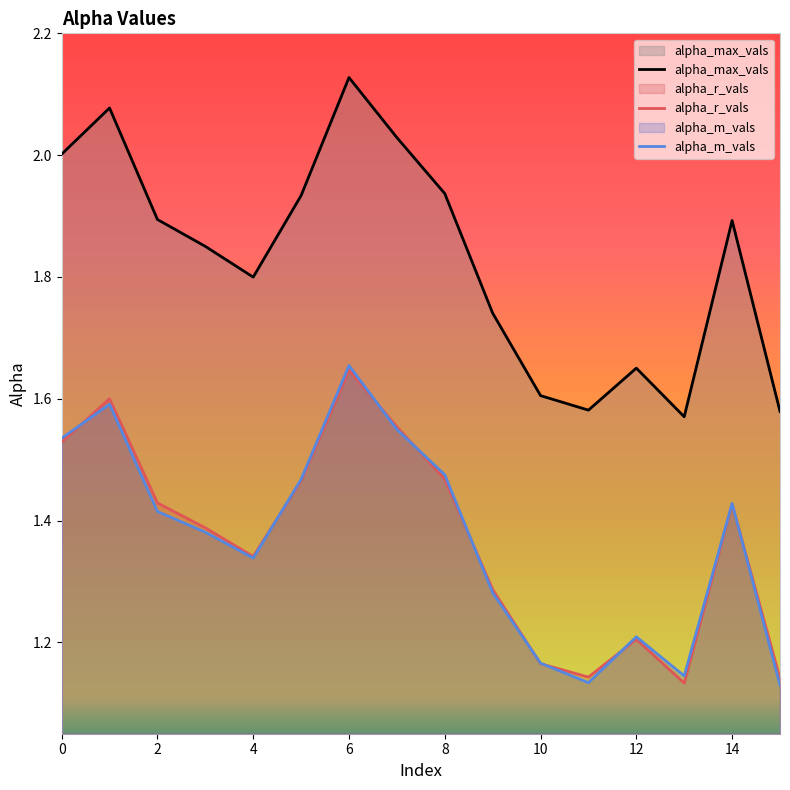

How many lines are shown in the chart?

3